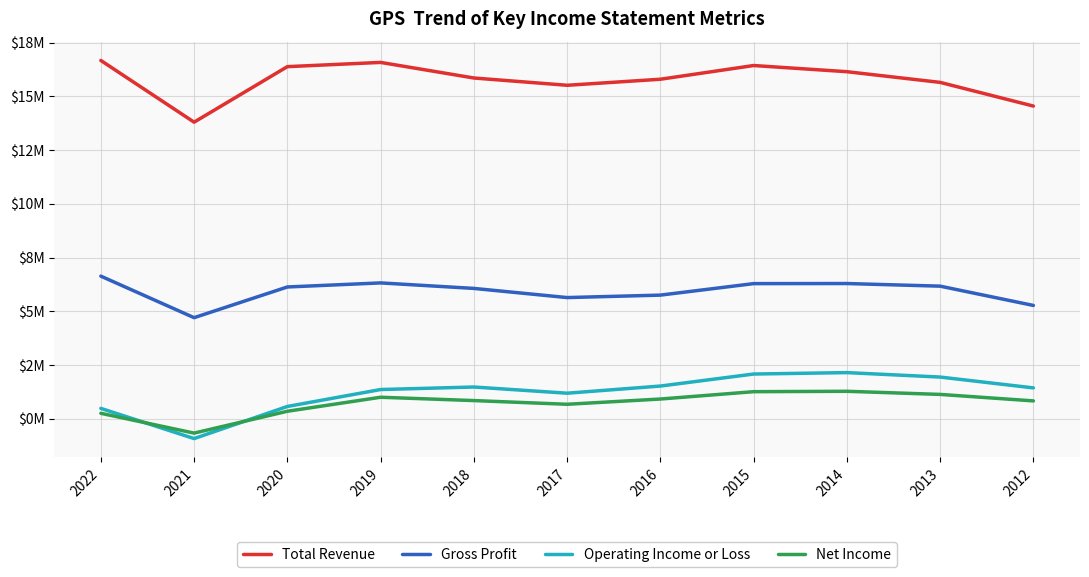

Is this an area chart (filled region under the line)?

No